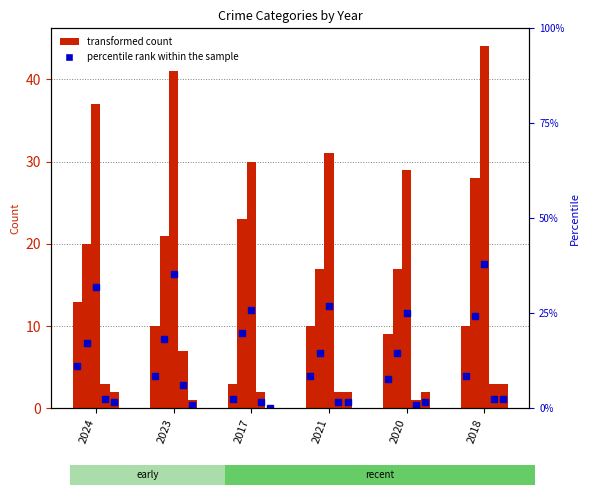

The Theft series shows 35 at 2023. True or false?

False